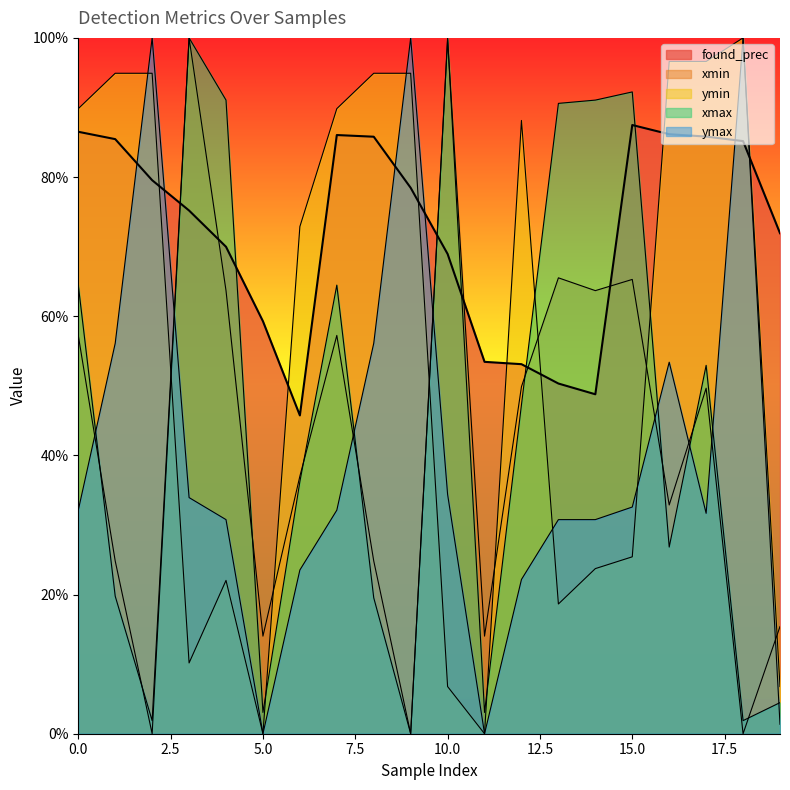

True or false: ymax has more than 1 points higher than both neighbors.

True